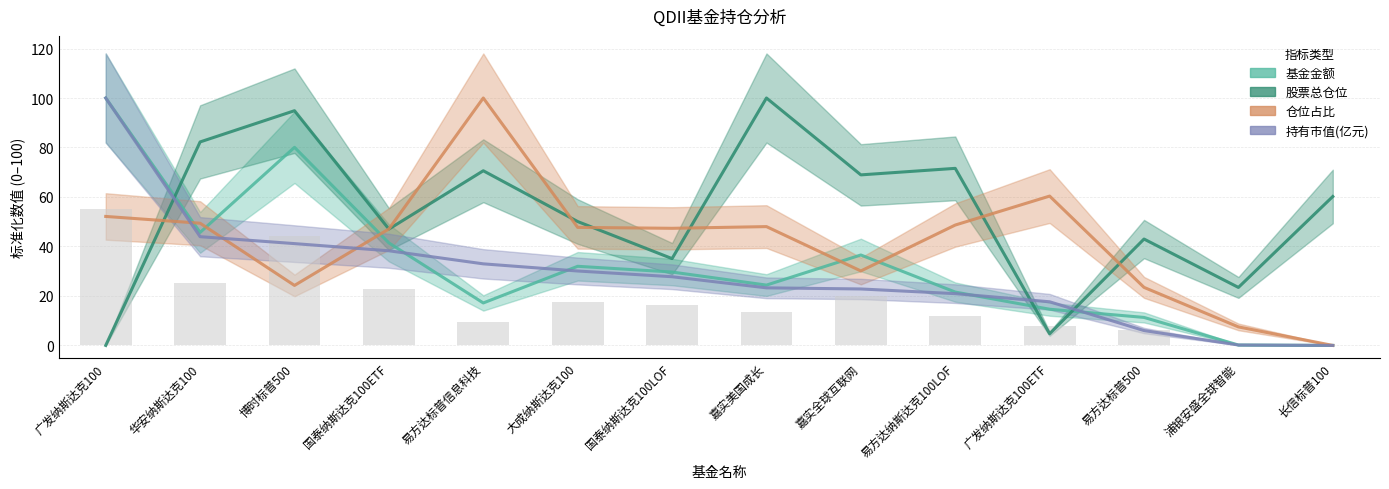

Rank the series by their maximum value, from lowest to highest.

基金金额, 股票总仓位, 仓位占比, 持有市值(亿元)